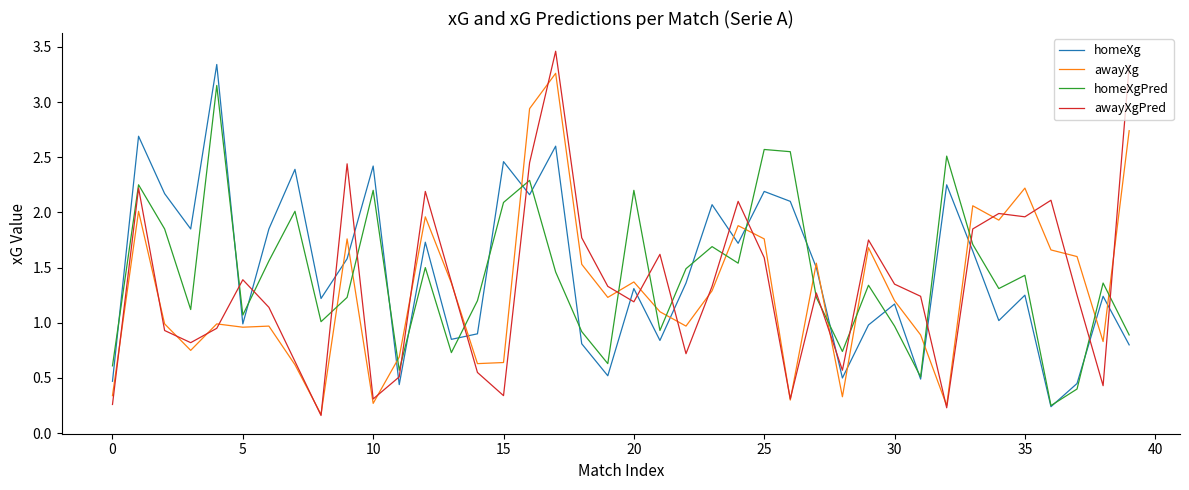

Which series has the largest range (max minus min)?

awayXgPred